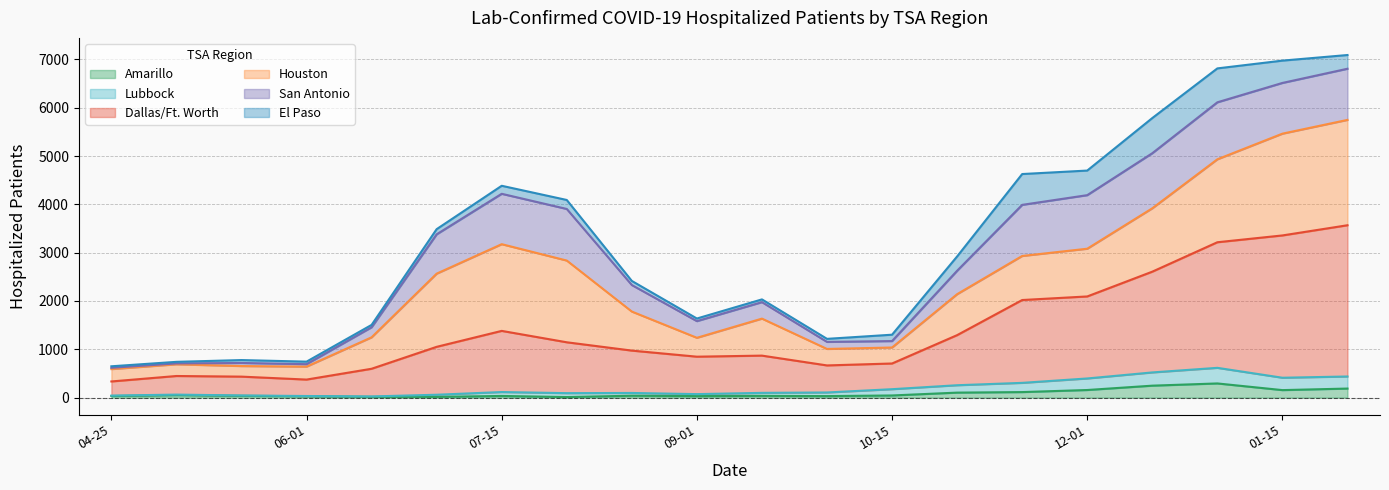

The value of Dallas/Ft. Worth at 2020-07-01 is 1051. True or false?

True